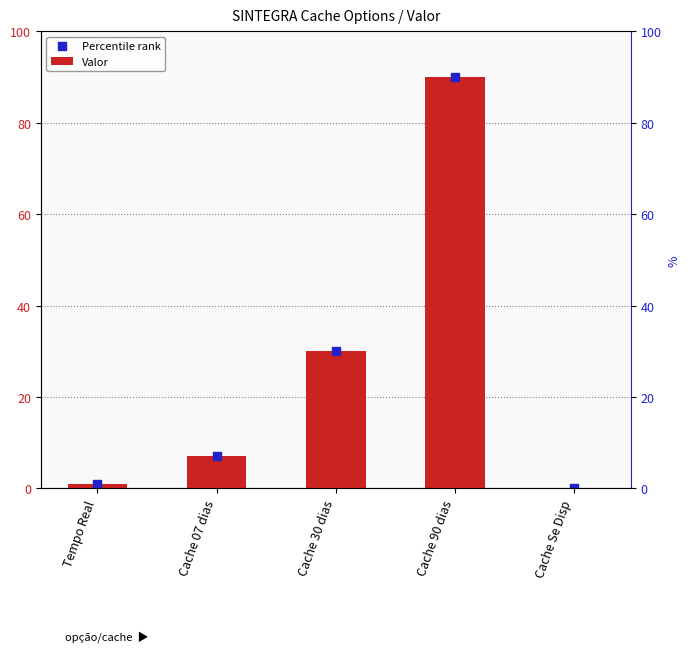

At which category is the sum across all series the highest?

Cache 90 dias